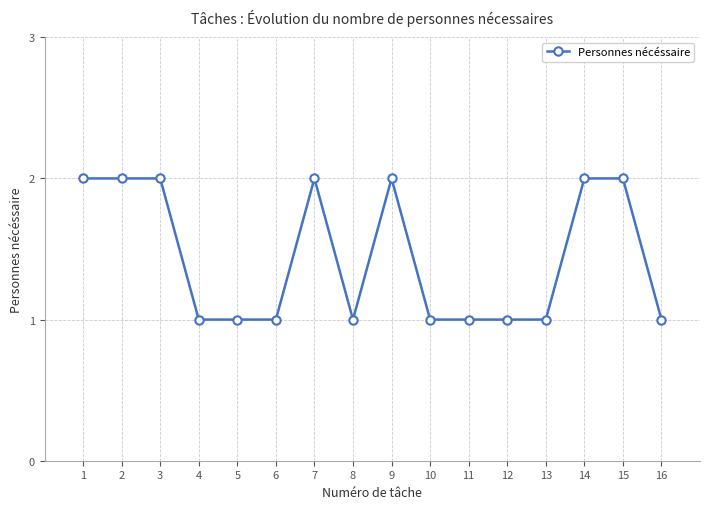

What is the change in value from 8 to 14?

+1